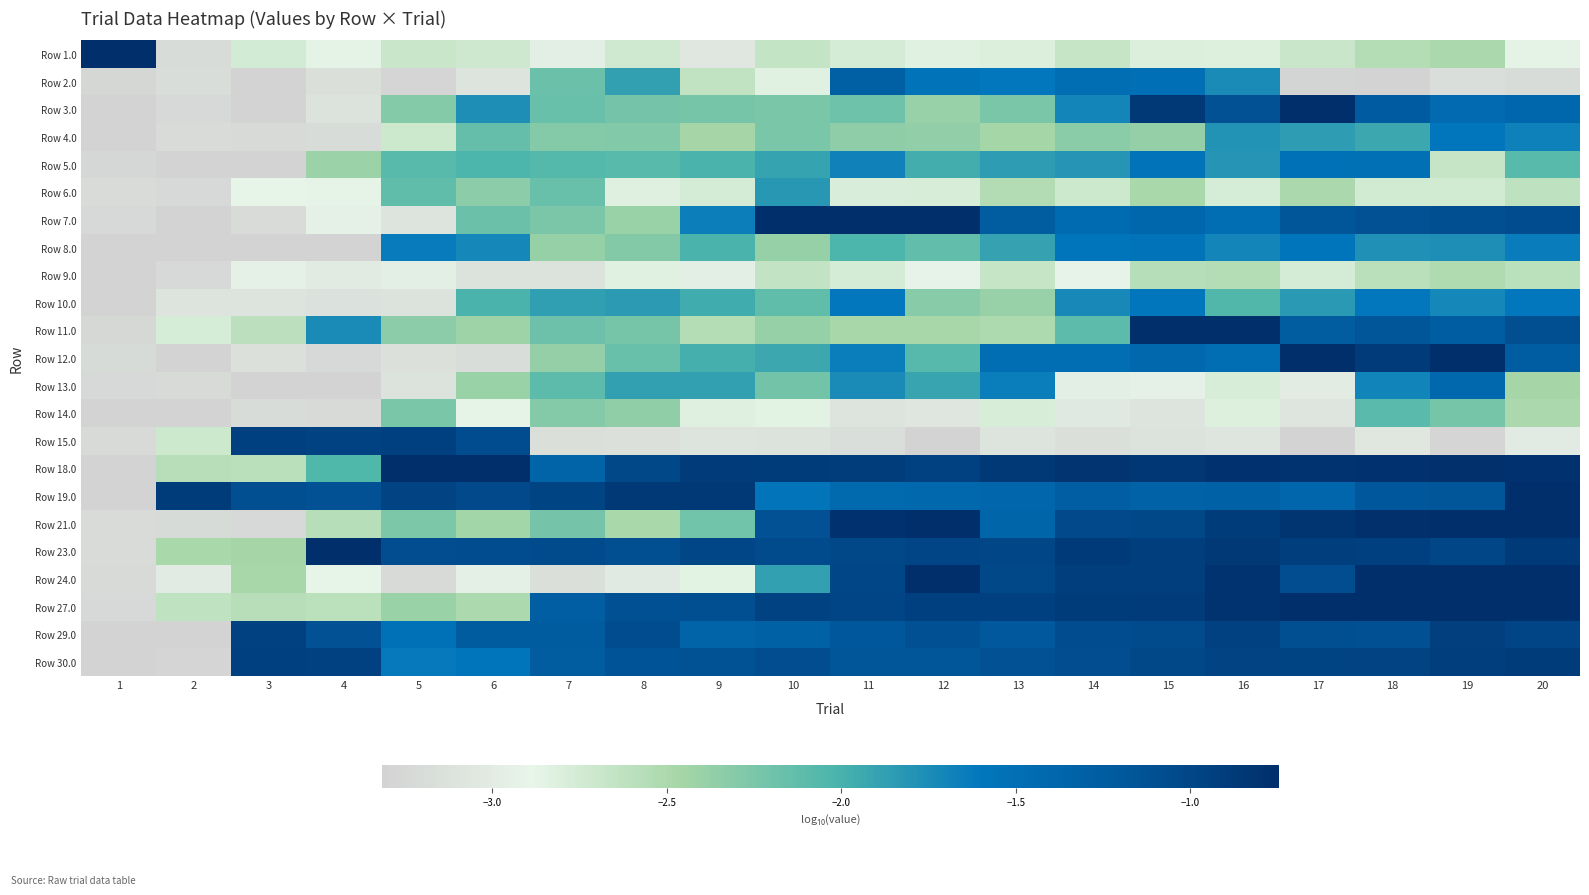

Count the number of data series in this chart.

23